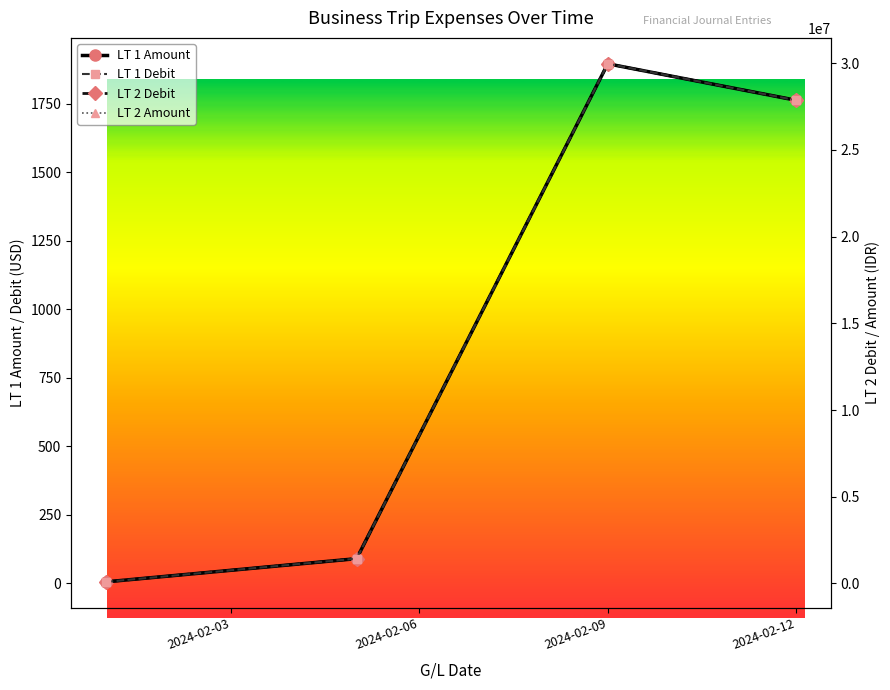

What value does the LT 2 Debit series have at 2024-02-12?

27861000.0